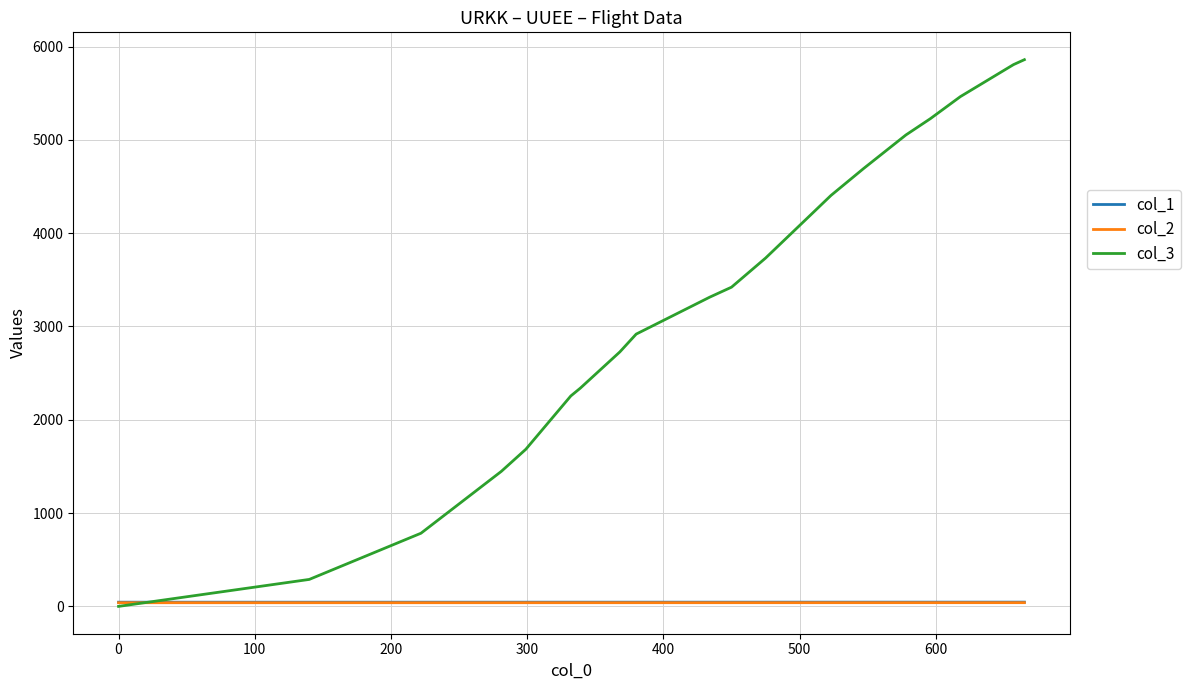

Which series has the widest spread of values?

col_3